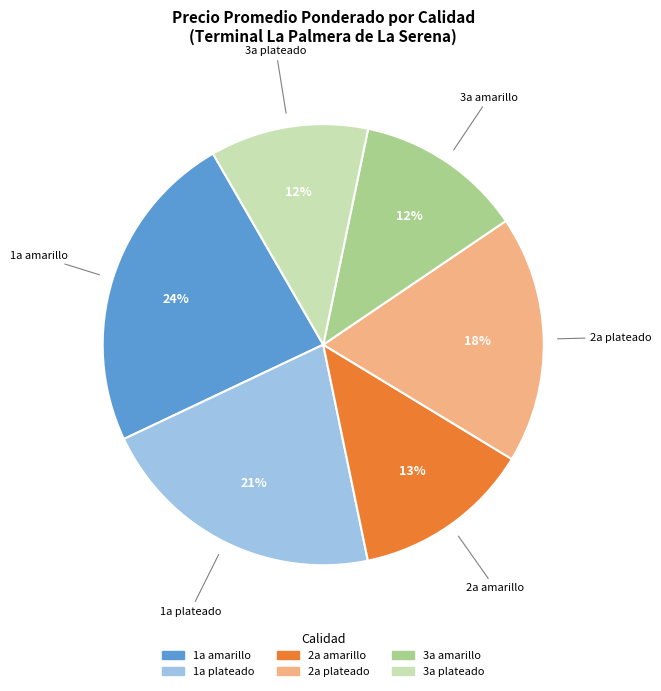

Is there a majority slice in this chart?

No